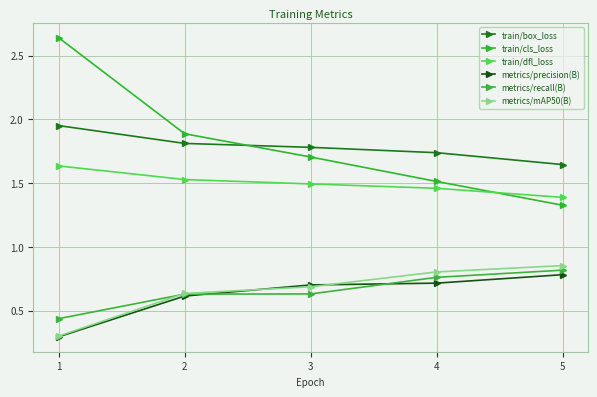

List the series in order of their peak value, lowest first.

metrics/precision(B), metrics/recall(B), metrics/mAP50(B), train/dfl_loss, train/box_loss, train/cls_loss